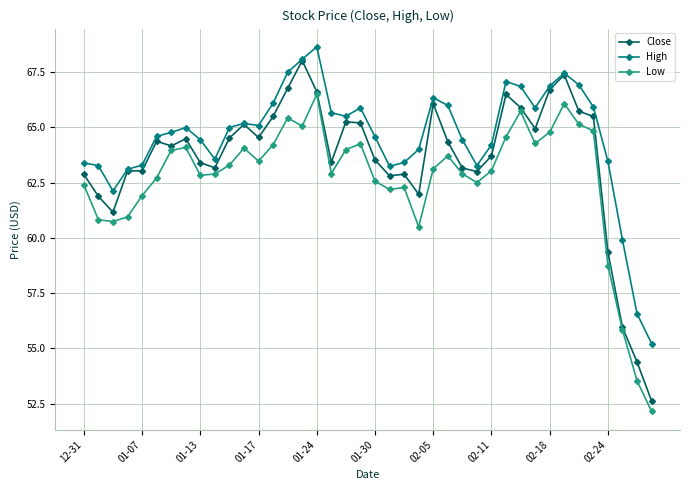

Is this an area chart (filled region under the line)?

No